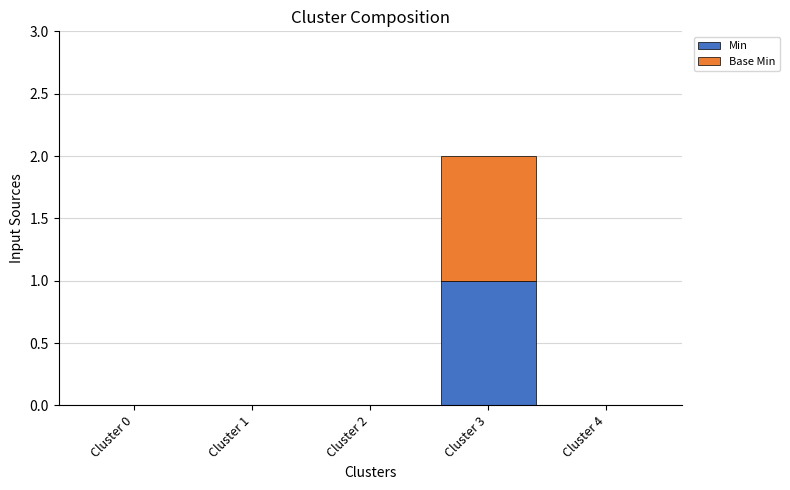

At which category is the sum across all series the highest?

Cluster 3